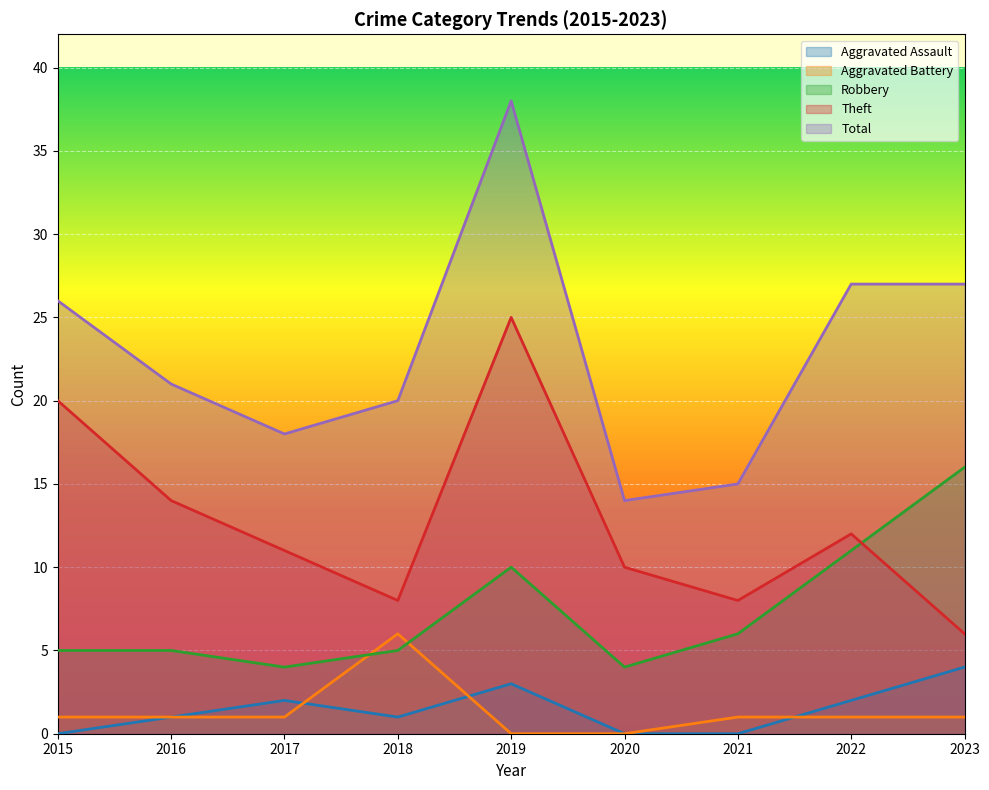

At 2019, list the series in order from smallest to largest.

Aggravated Battery, Aggravated Assault, Robbery, Theft, Total